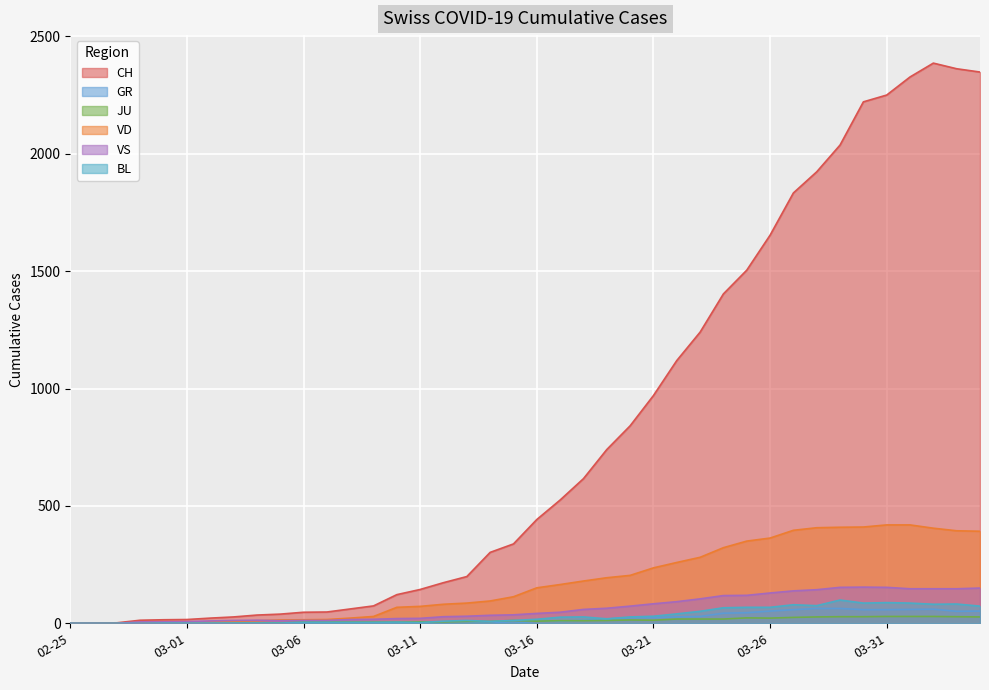

At which label does VS first exceed 42?

2020-03-17